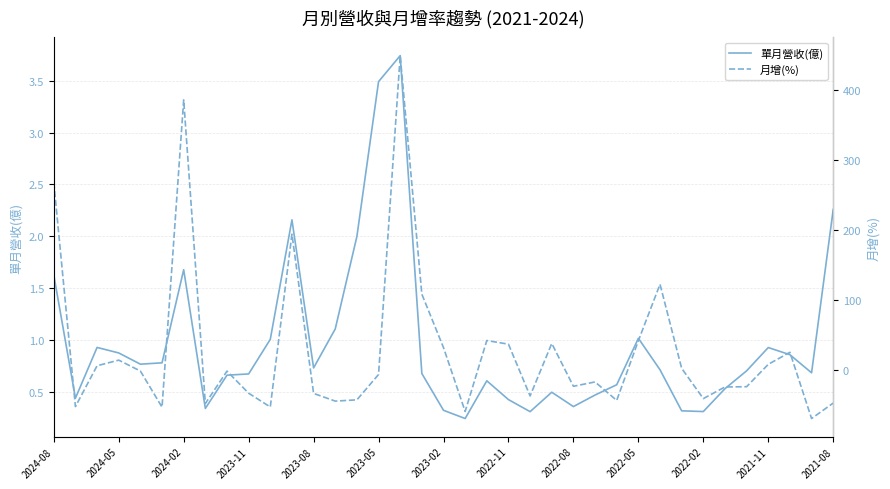

The 單月營收(億) series shows 2.5 at 2024-08. True or false?

False